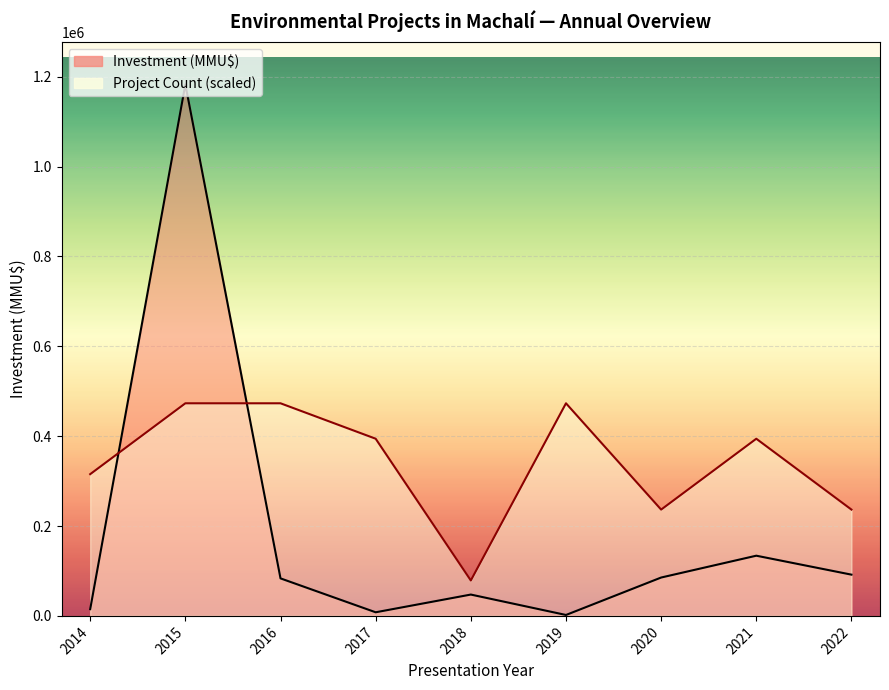

What is the sum of the Project Count (scaled) line values at 2018 and 2020?

315466.7